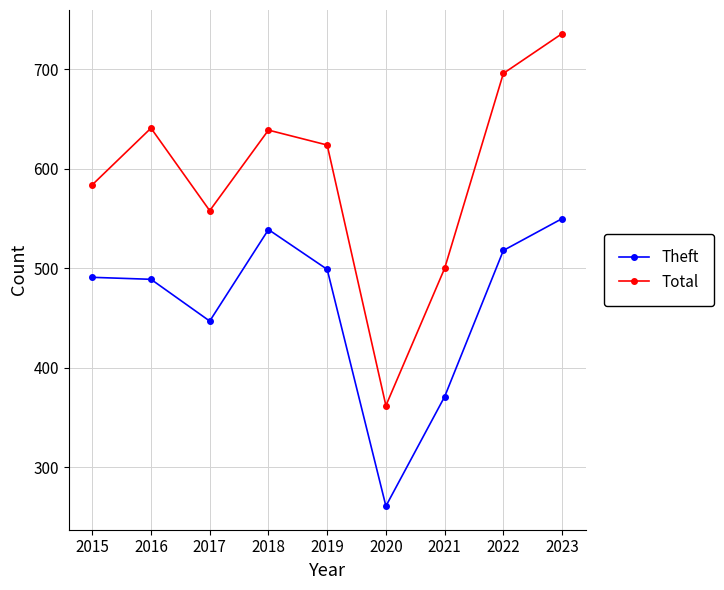

Which label corresponds to the largest value in the chart?

2023